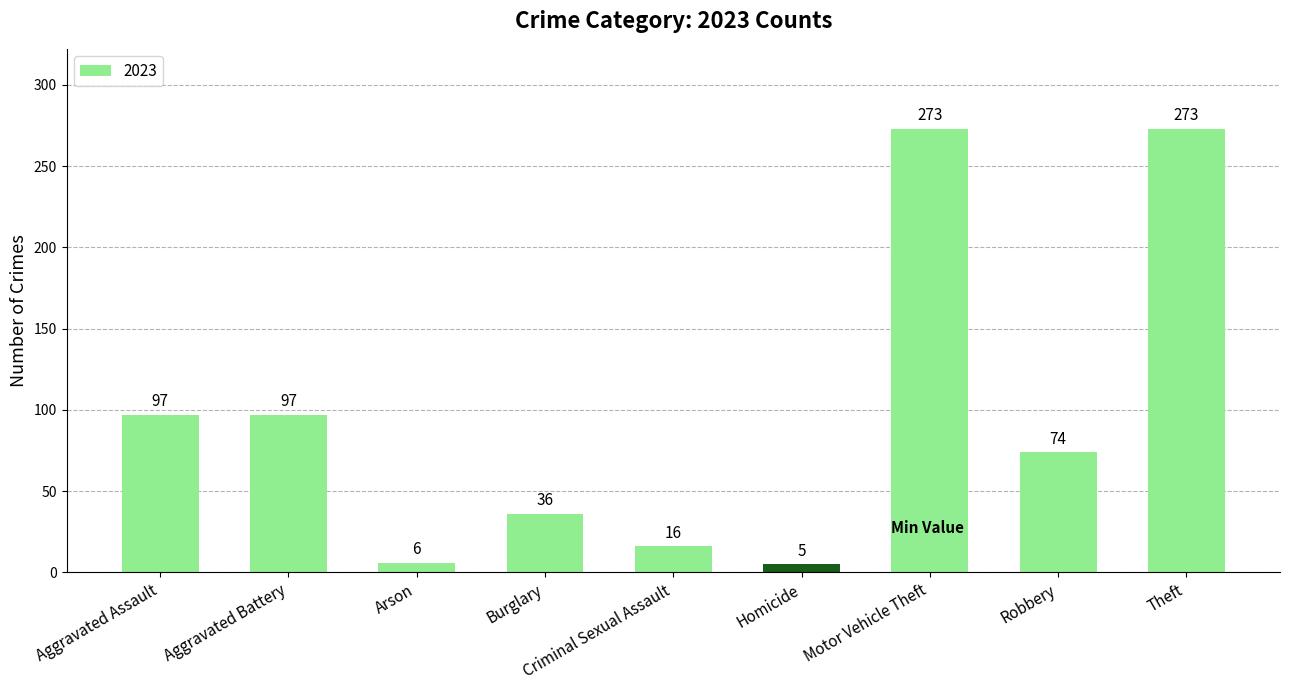

What is the change in value from Burglary to Motor Vehicle Theft?

+237